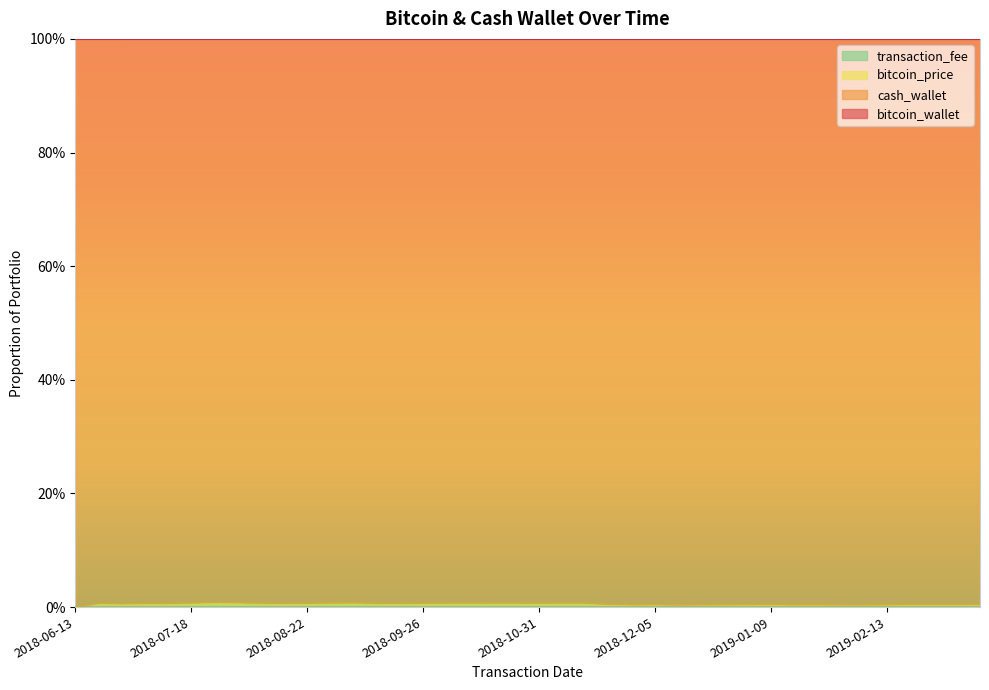

True or false: bitcoin_wallet and bitcoin_price intersect in this chart.

False